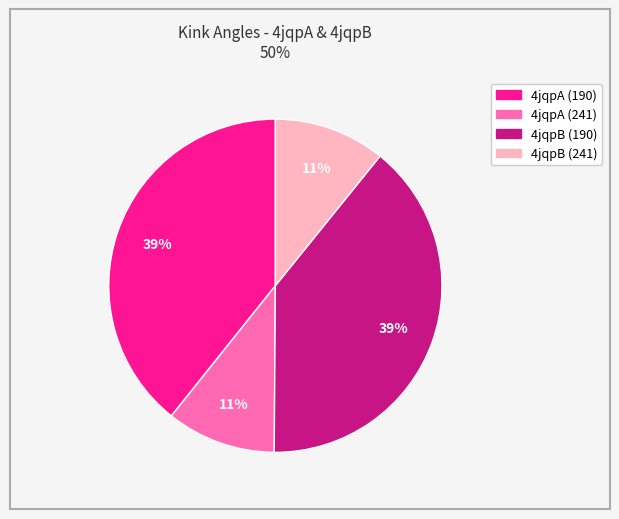

Which has a higher value, 4jqpB (241) or 4jqpB (190)?

4jqpB (190)